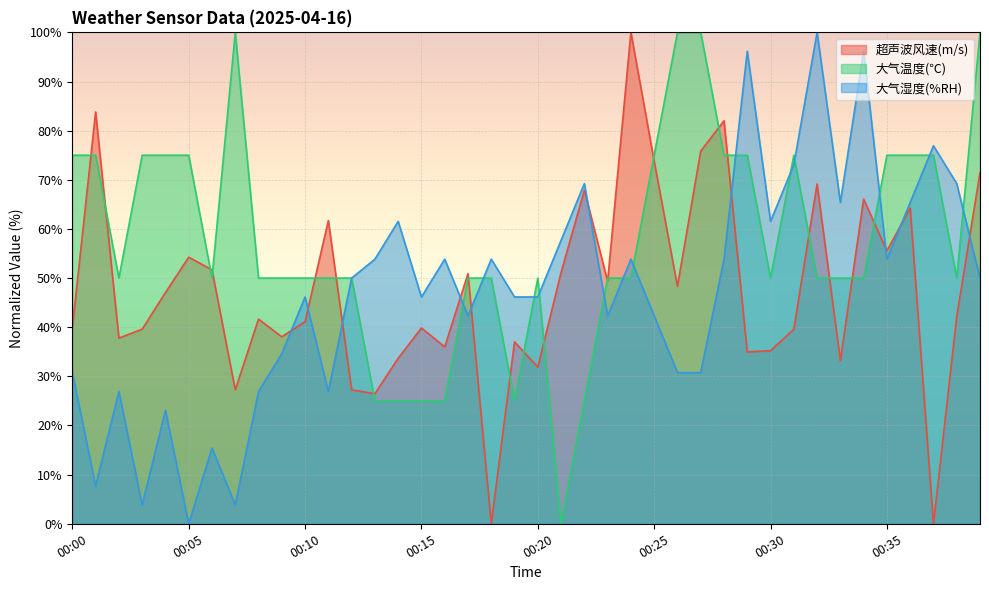

How many positive values does the 大气湿度(%RH) series have?

39